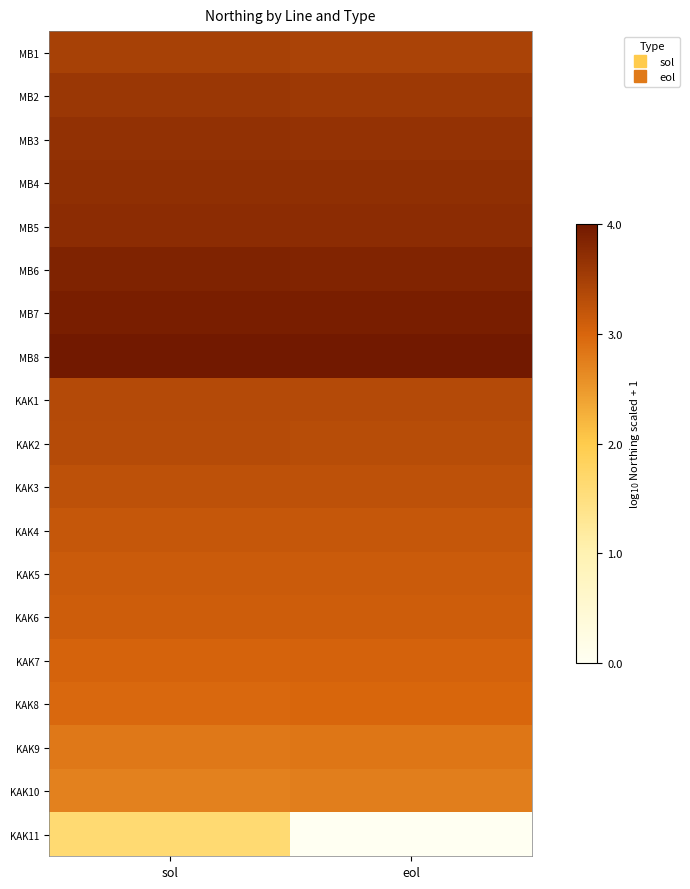

Which series has the largest range (max minus min)?

KAK11